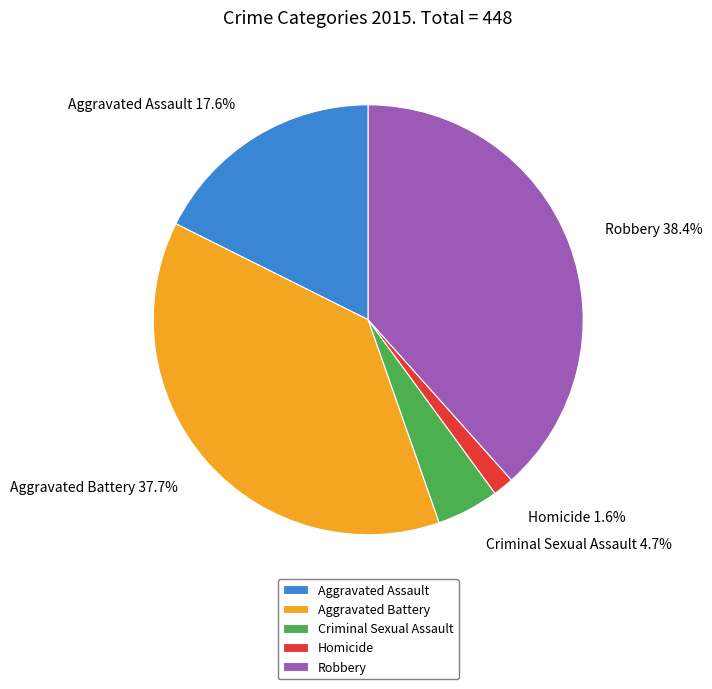

To the nearest percent, what is the average slice percentage?

20%